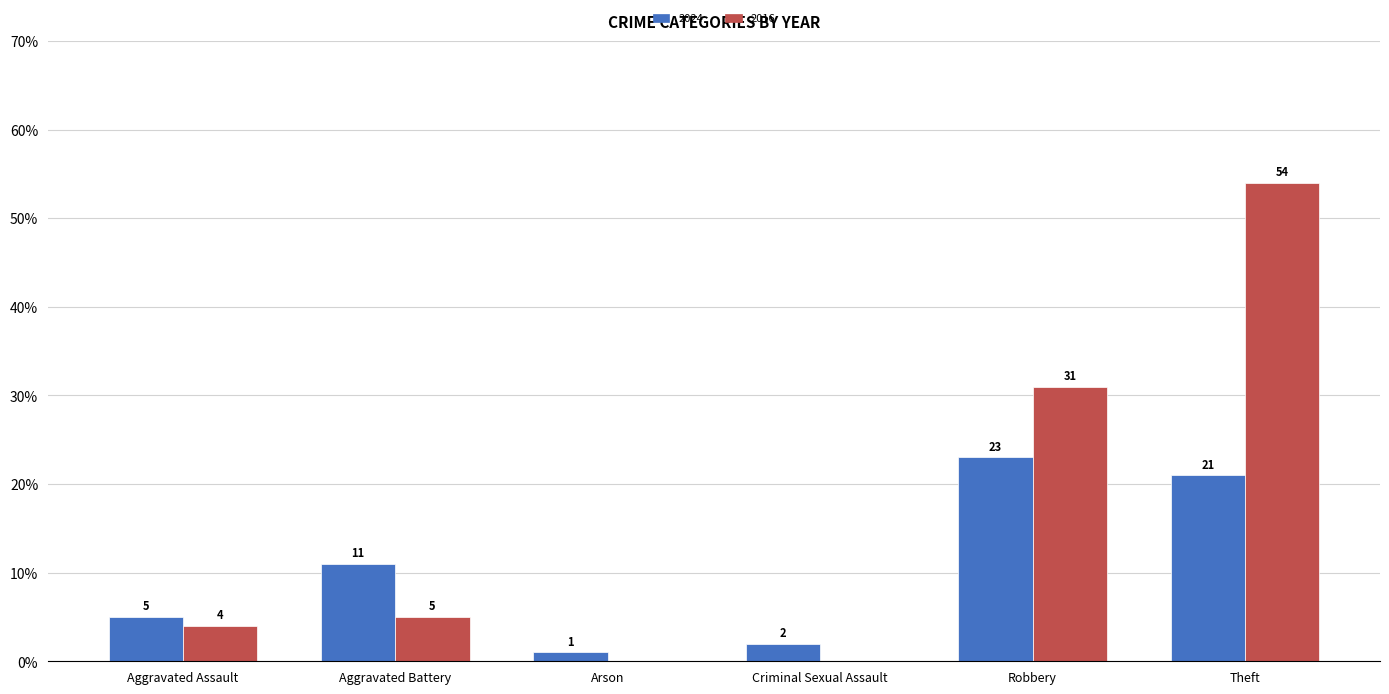

Are the bars horizontal?

No